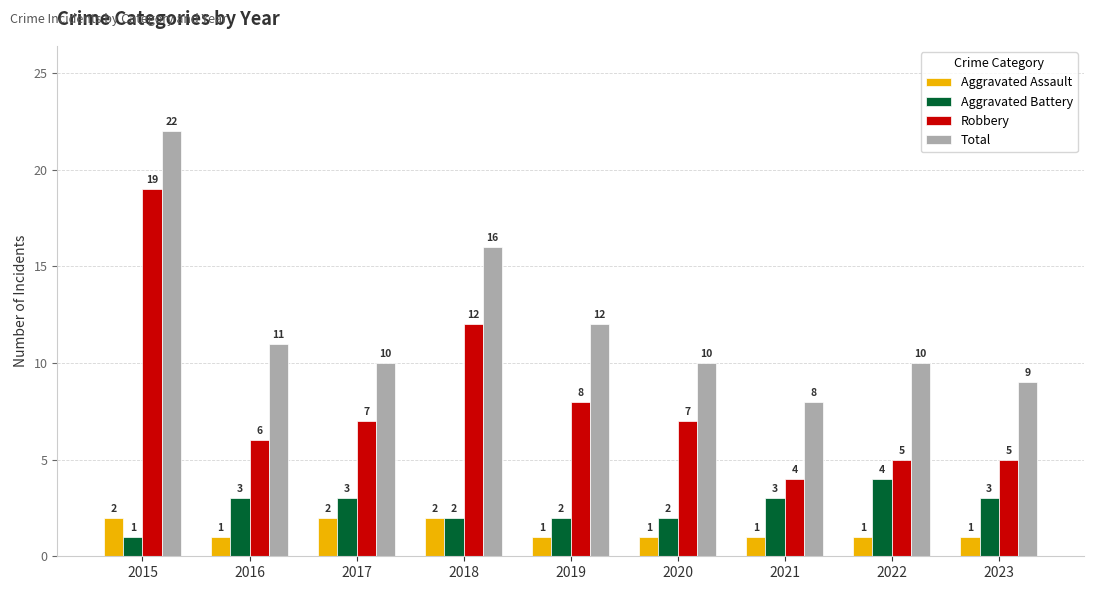

How many groups of bars are there?

9